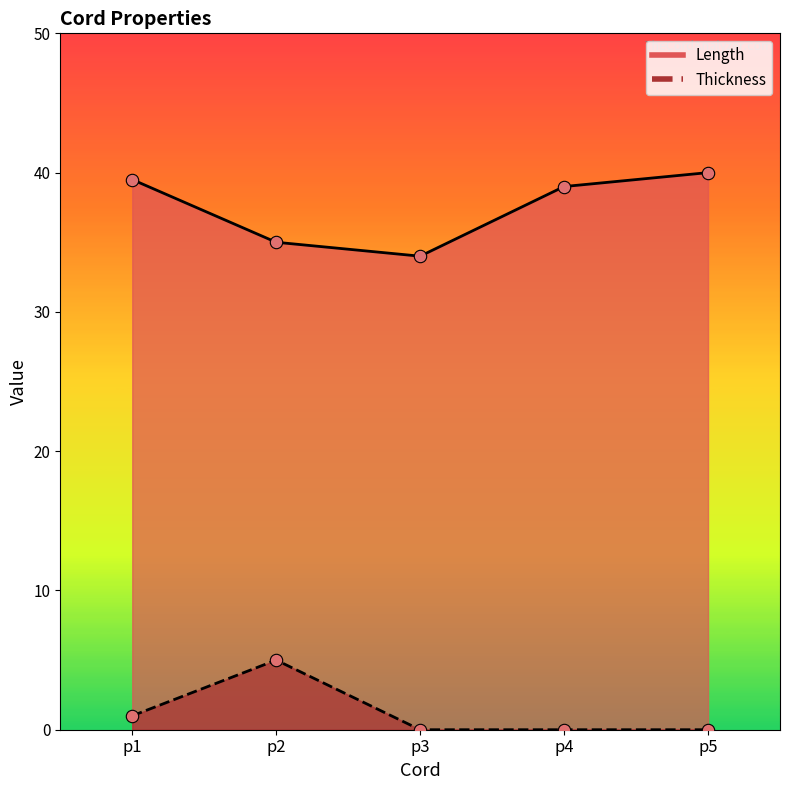

Is the value of Thickness at p2 greater than the value of Length at p3?

No